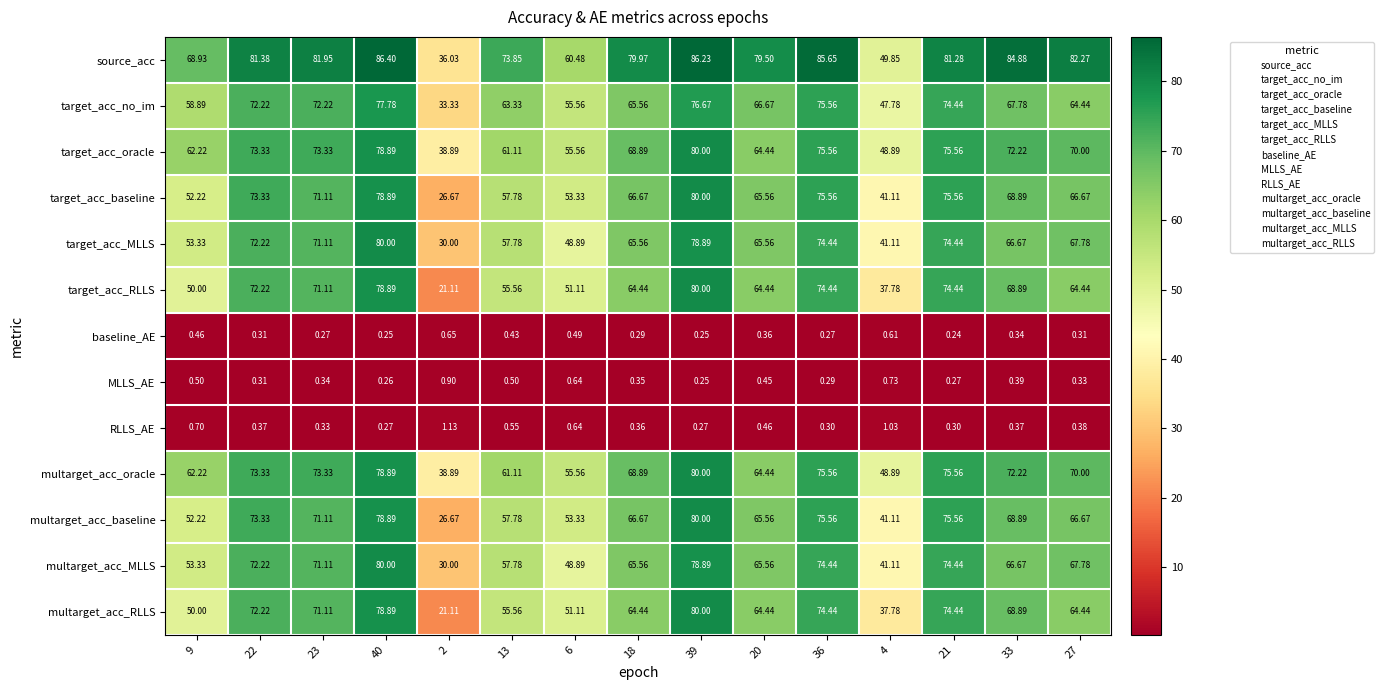

Is the value of multarget_acc_RLLS at 20 greater than the value of target_acc_baseline at 9?

Yes